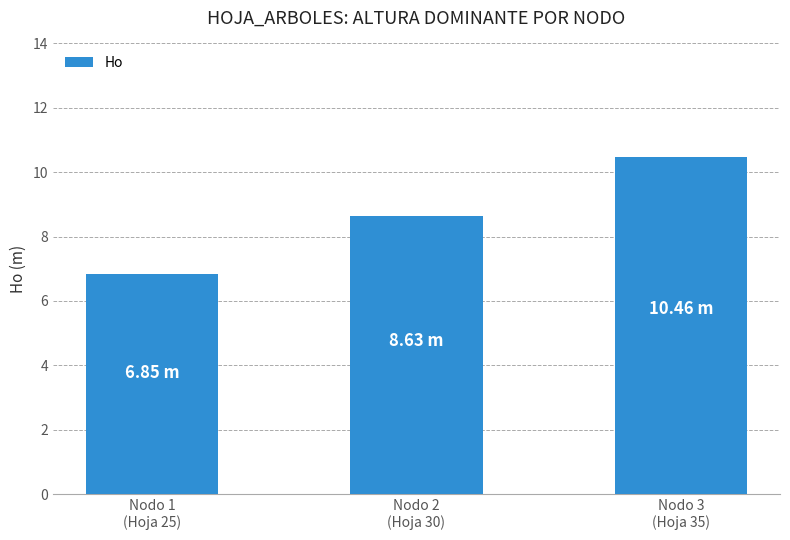

Which label corresponds to the largest value in the chart?

Nodo 3
(Hoja 35)